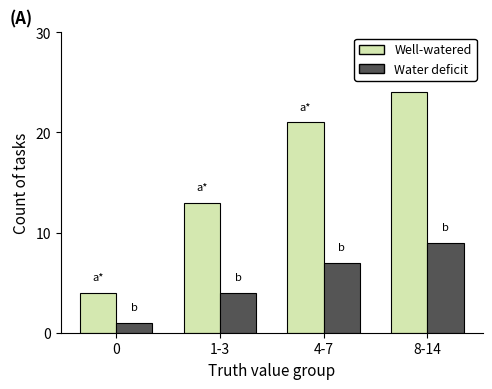

How many bars are there in each group?

2